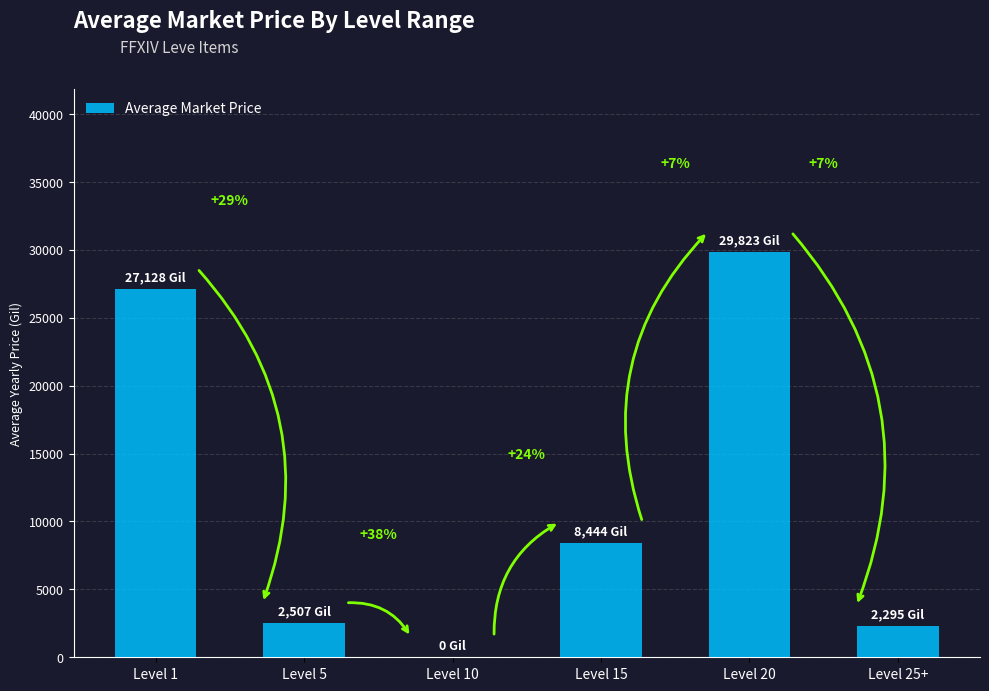

How many bars are there in total?

6